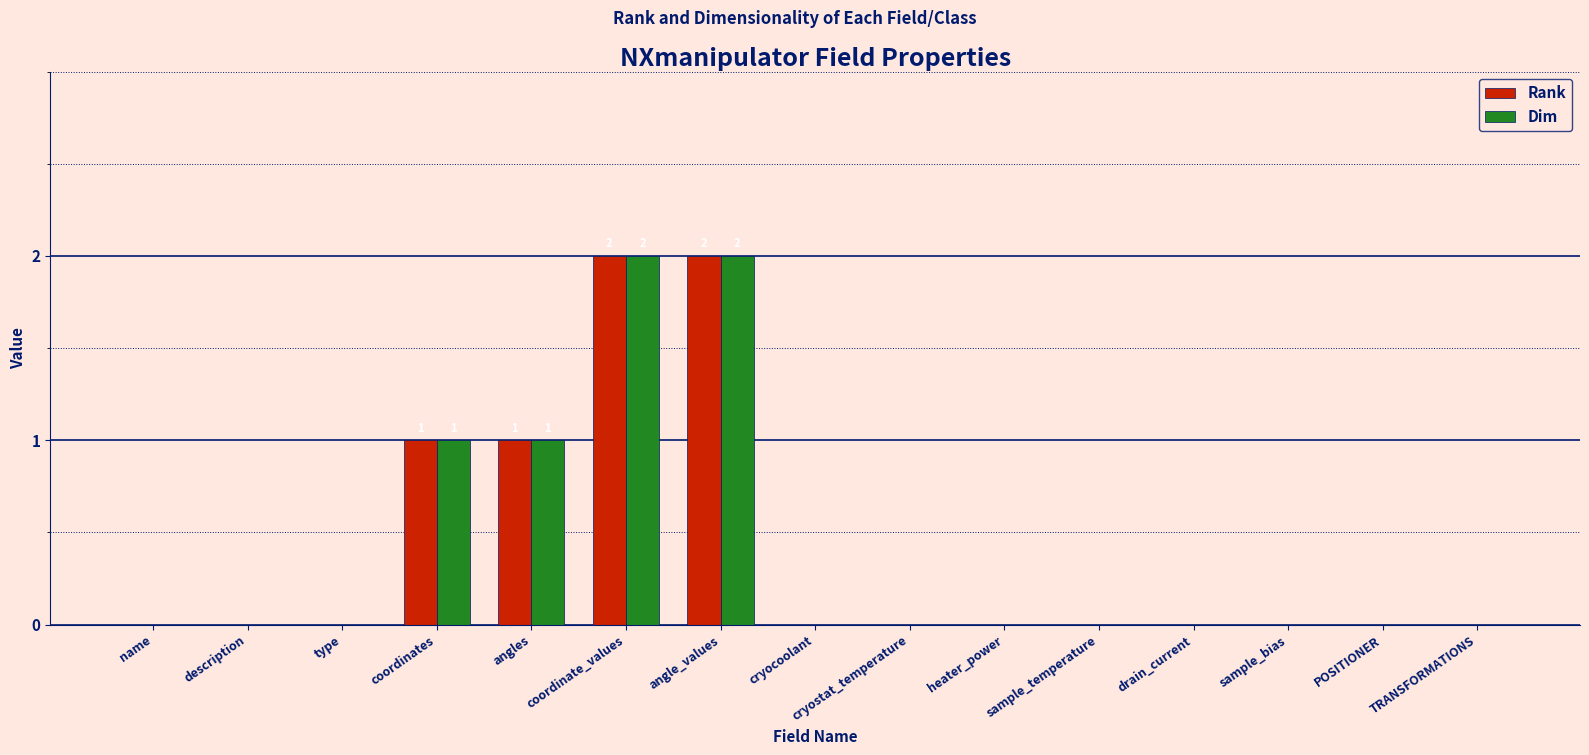

Is the value of Dim at angles greater than the value of Rank at heater_power?

Yes